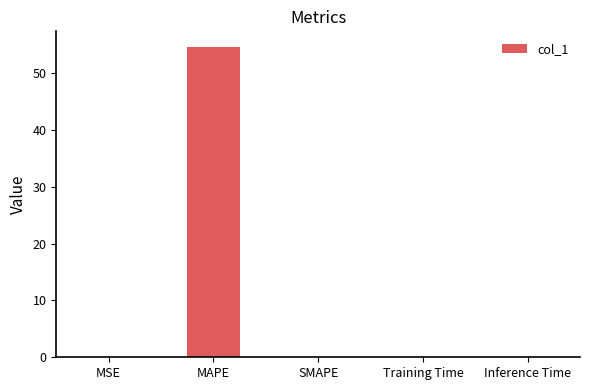

What is the sum of the values at MAPE and MSE?

54.6